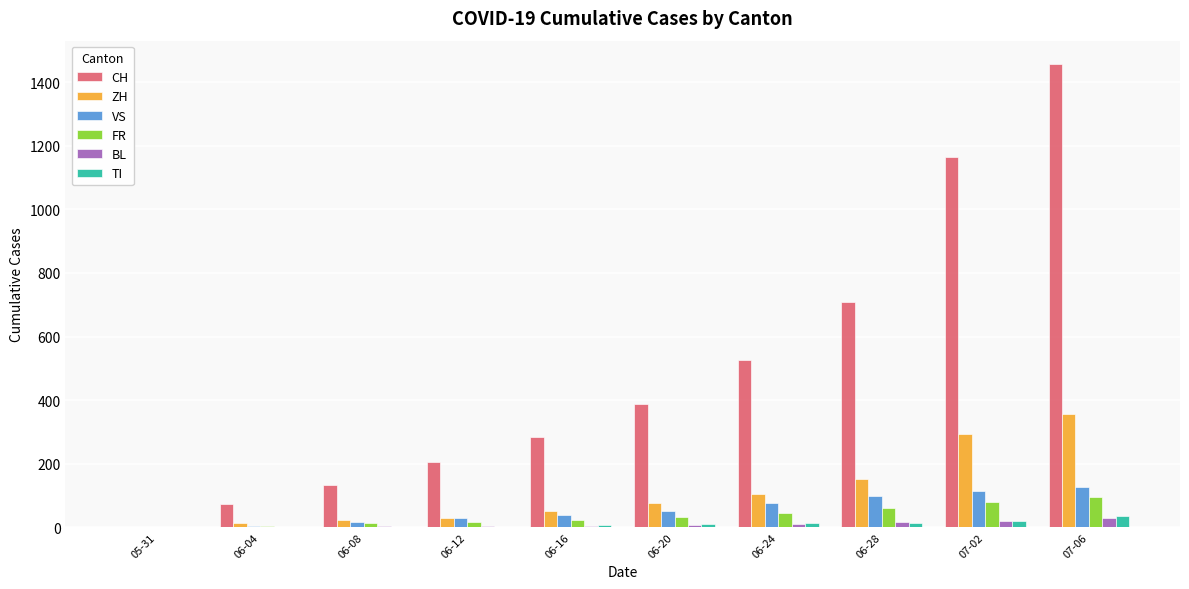

The value of VS at 07-06 is 126. True or false?

True